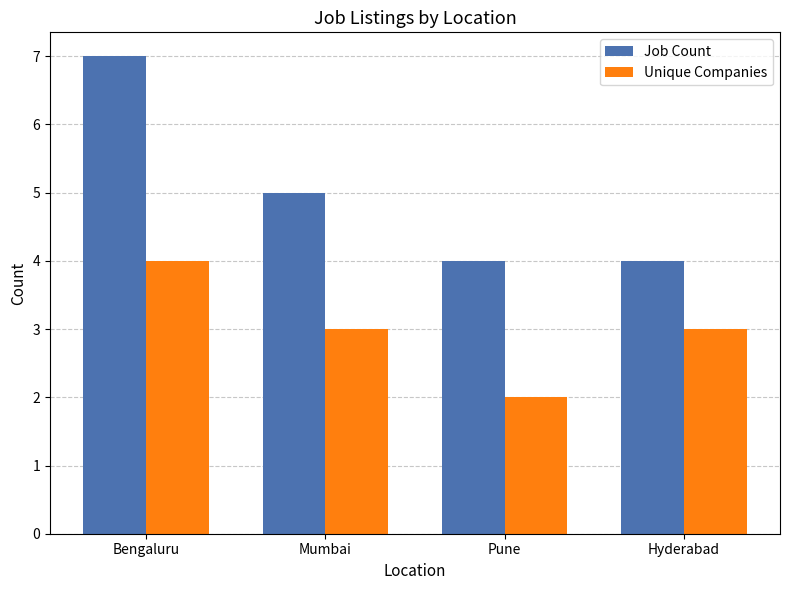

Which series has the widest spread of values?

Job Count